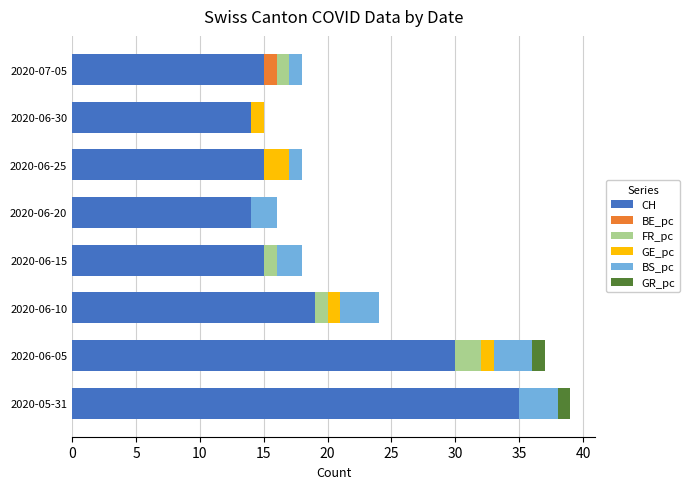

What is the highest value of the CH series?

35